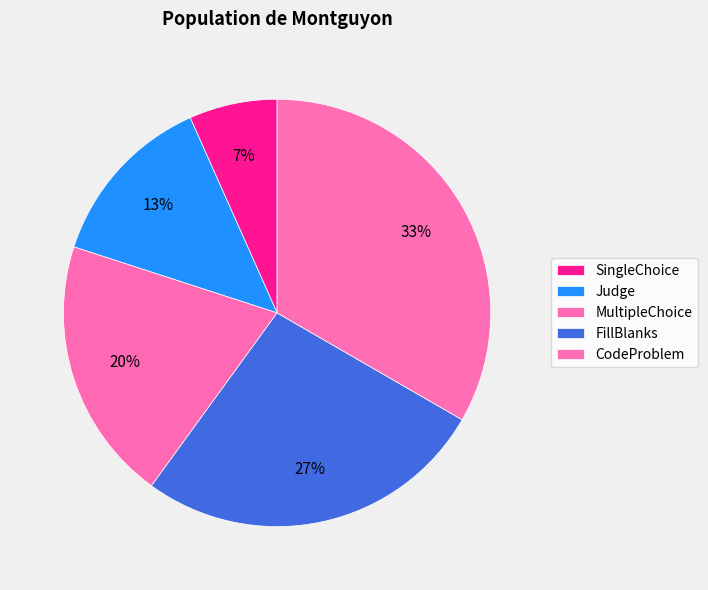

Which category has the biggest portion of the pie?

CodeProblem